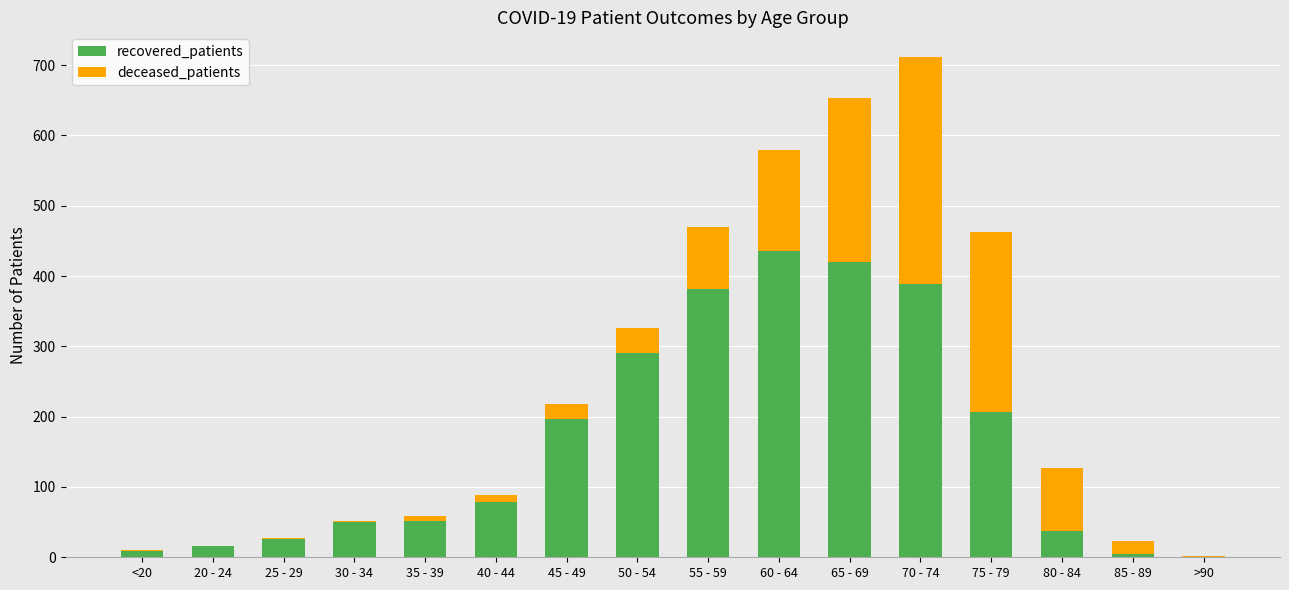

At which category is the sum across all series the highest?

70 - 74